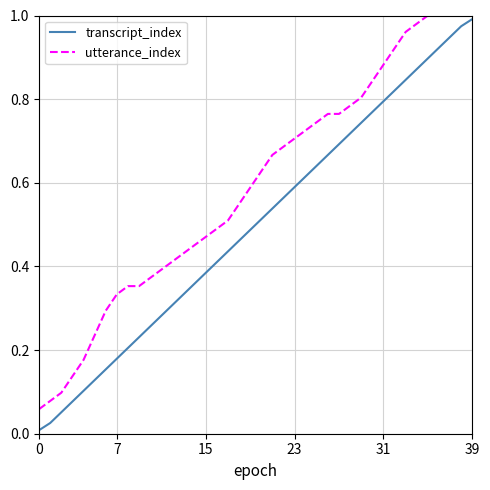

Which series has the widest spread of values?

transcript_index